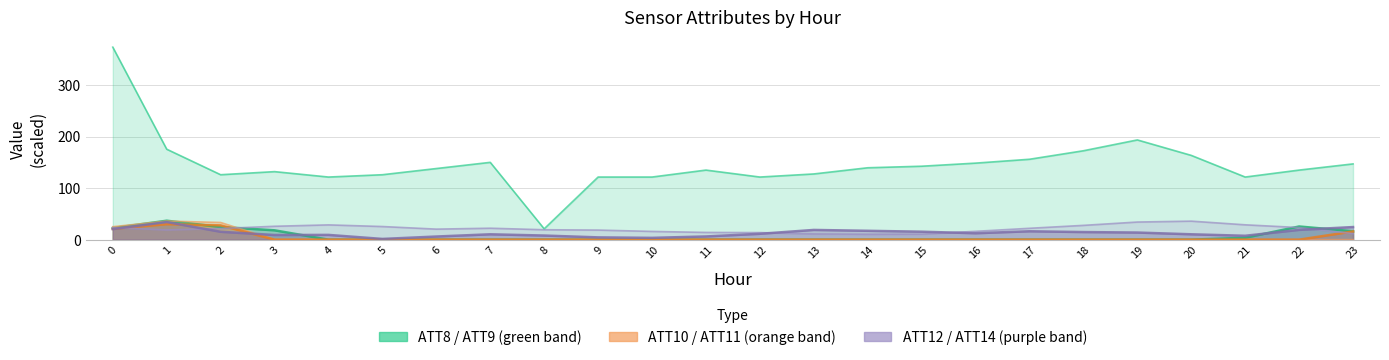

What is the spread (max minus min) of values at 6?

138.0